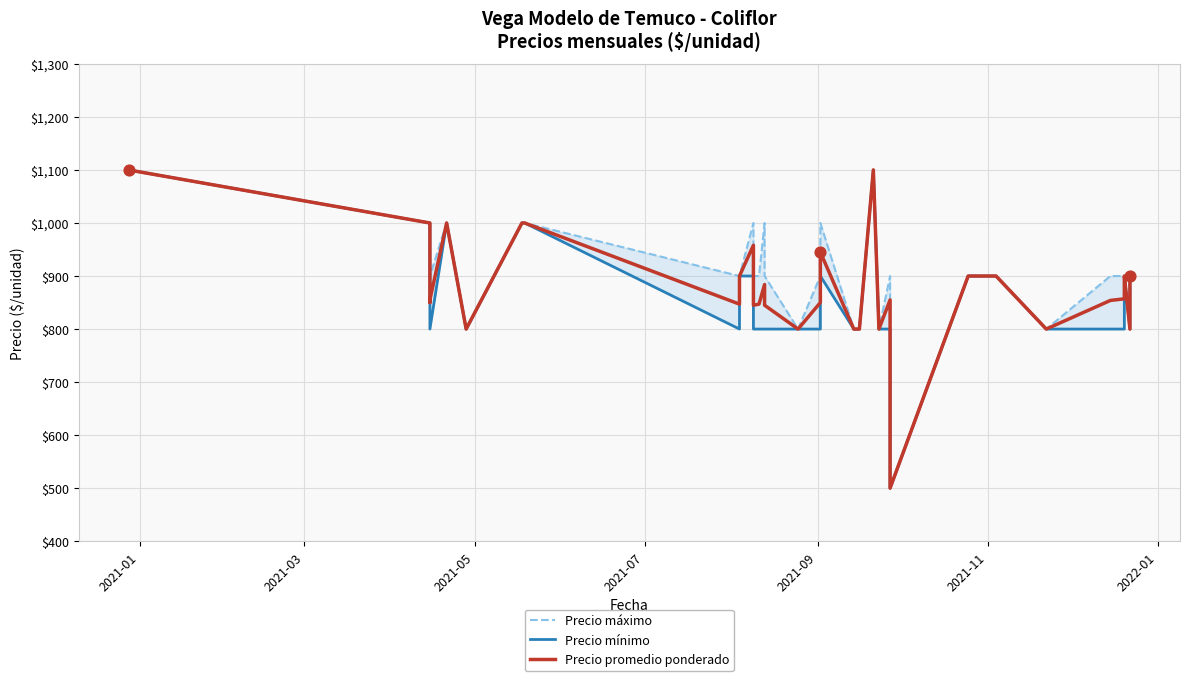

Which series has the widest spread of Y values?

Precio máximo